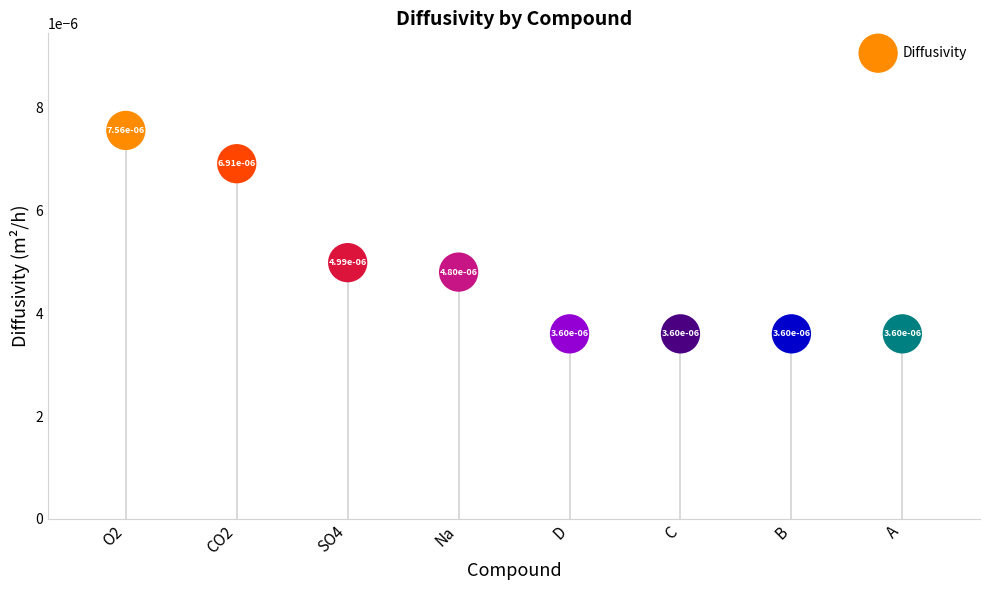

Between Na and C, which is larger?

Na